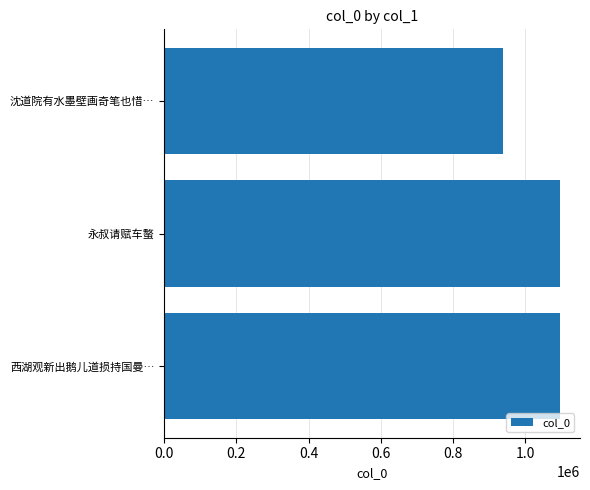

Are the bars grouped side by side (vs. stacked)?

No